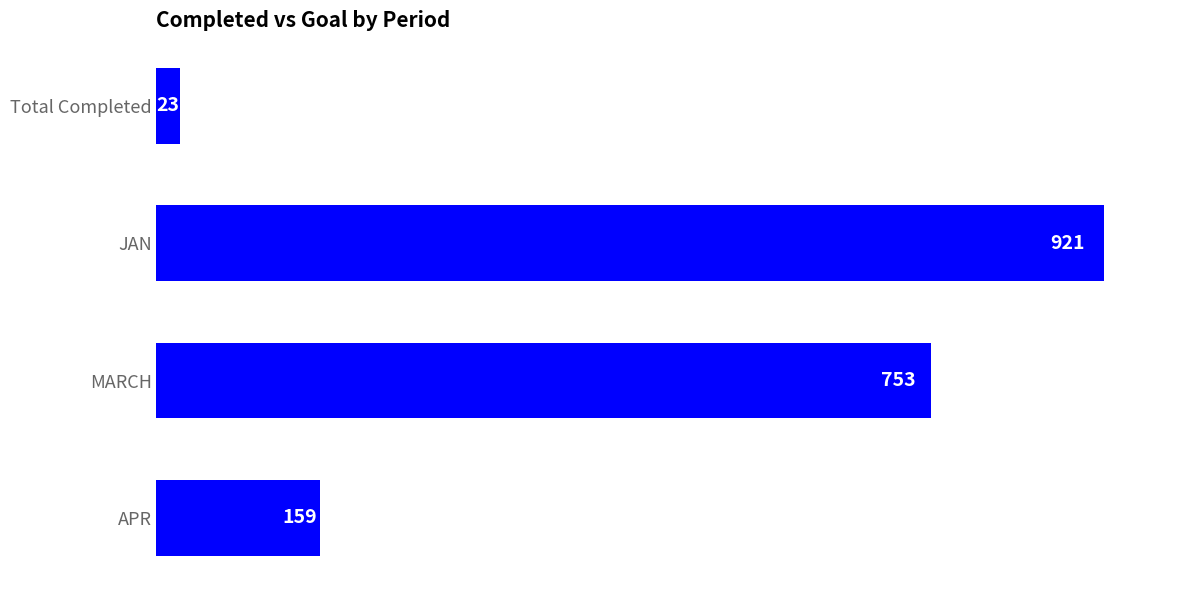

What is the value of the 1st bar from the top?

23